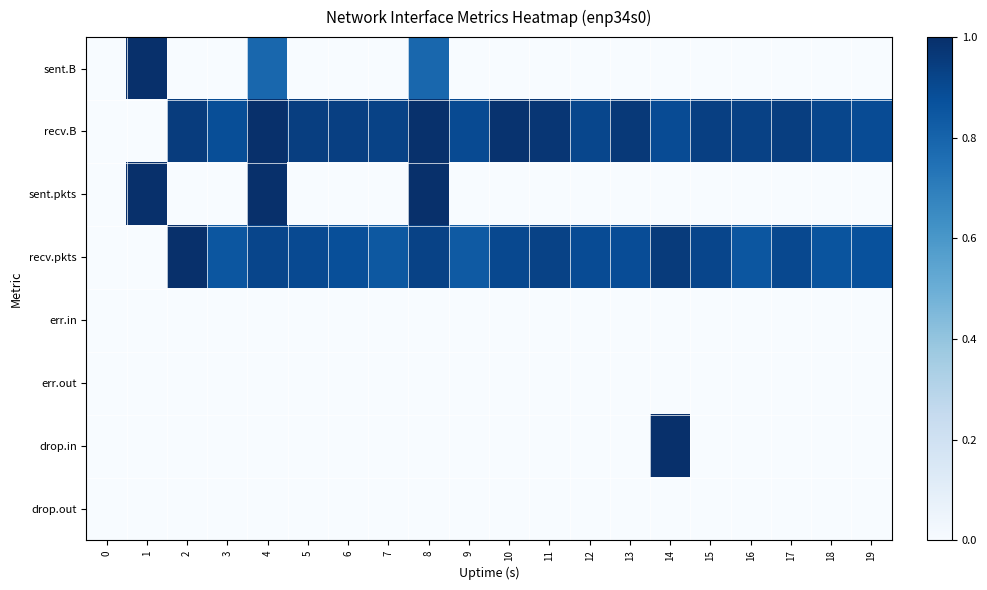

Rank the series by their maximum value, from highest to lowest.

sent.B, recv.B, sent.pkts, recv.pkts, drop.in, err.in, err.out, drop.out